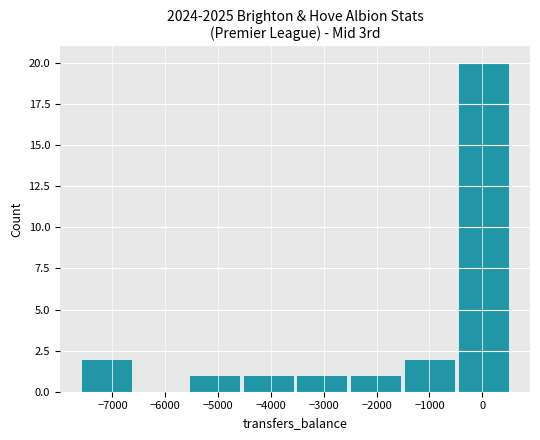

Reading right to left, what are all the values shown in this chart?

0=20	−1000=2	−2000=1	−3000=1	−4000=1	−5000=1	−6000=0	−7000=2